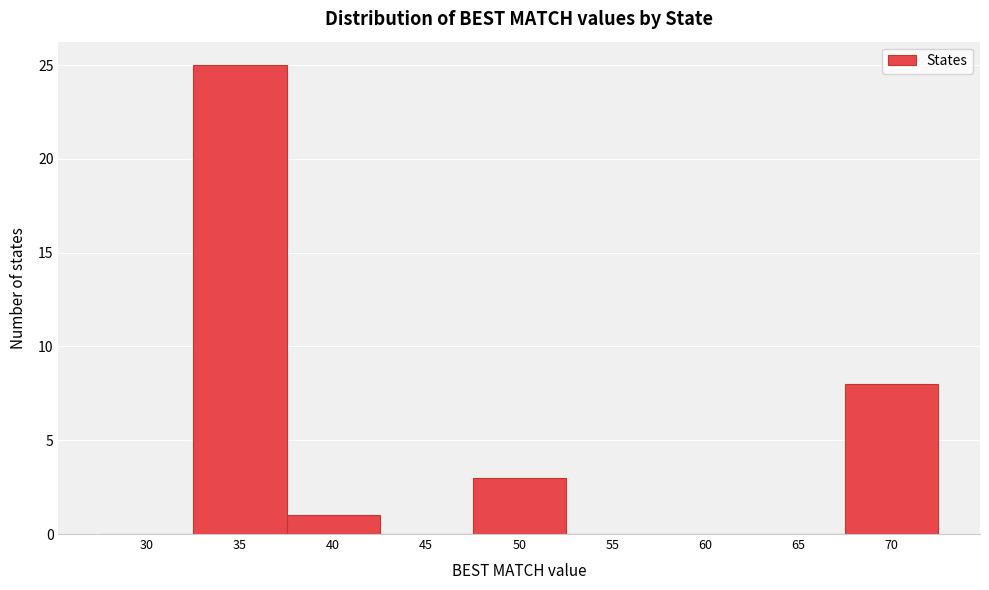

Reading right to left, transcribe all the data shown in this chart.

70=8	65=0	60=0	55=0	50=3	45=0	40=1	35=25	30=0